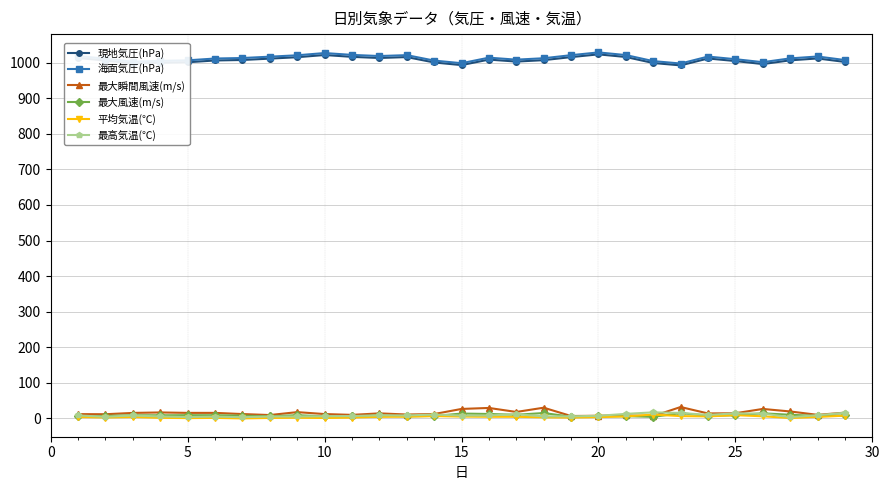

How many lines are shown in the chart?

6